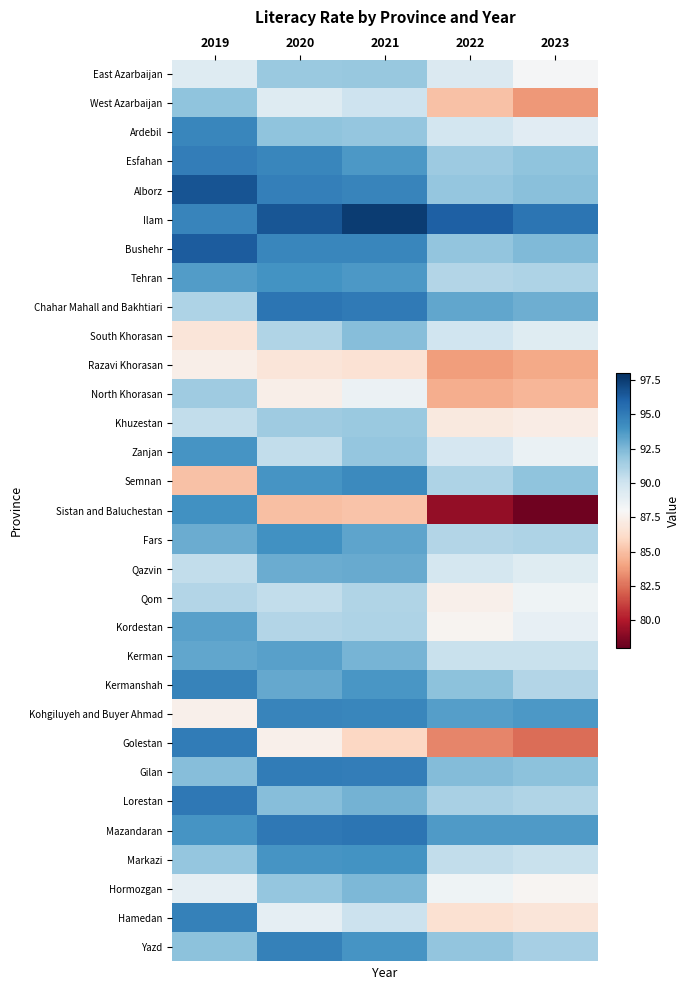

What is the spread (max minus min) of values at 2022?

16.9